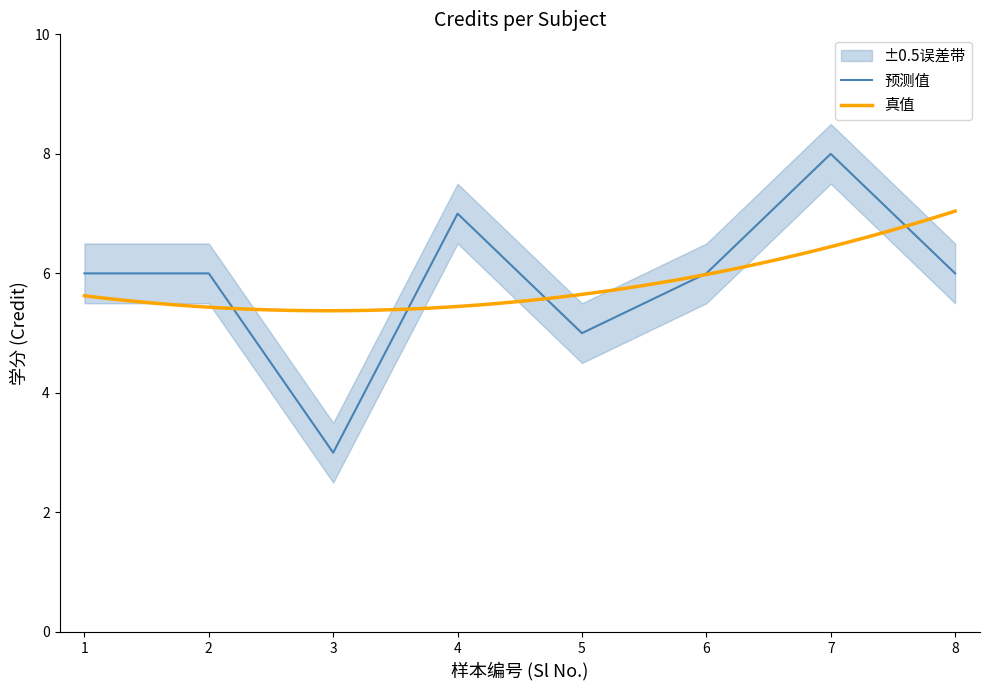

Does the chart have visible grid lines?

No